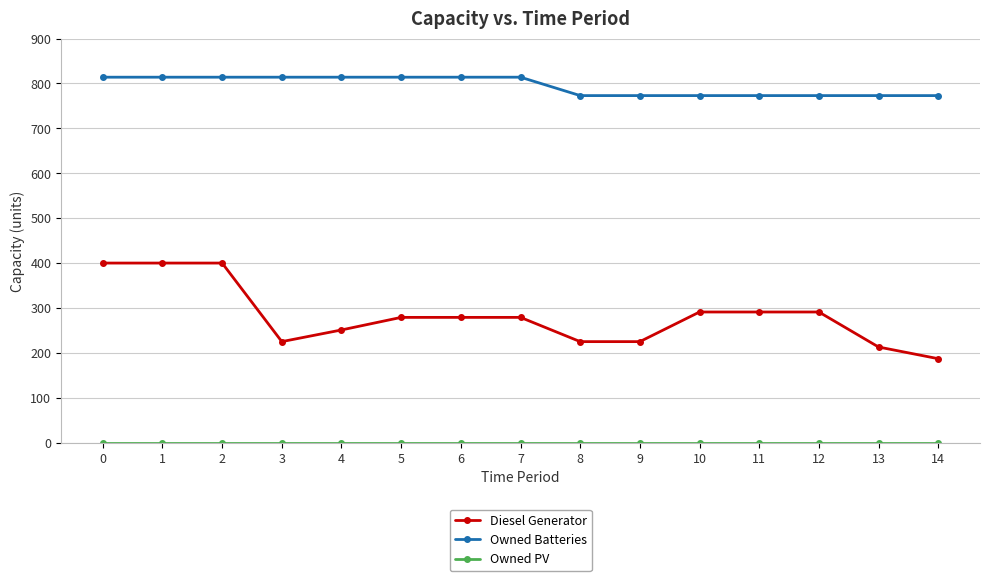

True or false: Diesel Generator and Owned Batteries intersect in this chart.

False